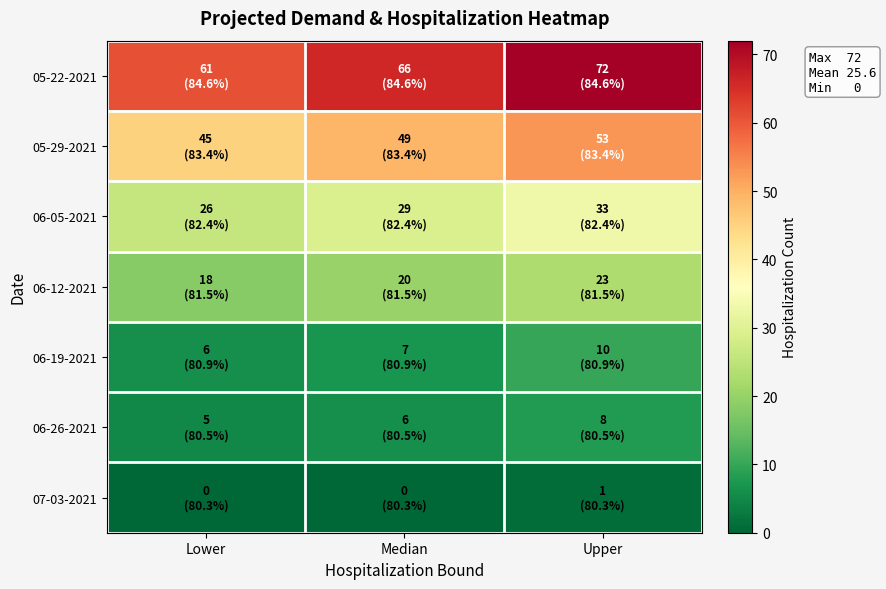

Reading right to left, list all the values displayed in this chart.

05-22-2021: Upper=72	Median=66	Lower=61
05-29-2021: Upper=53	Median=49	Lower=45
06-05-2021: Upper=33	Median=29	Lower=26
06-12-2021: Upper=23	Median=20	Lower=18
06-19-2021: Upper=10	Median=7	Lower=6
06-26-2021: Upper=8	Median=6	Lower=5
07-03-2021: Upper=1	Median=0	Lower=0